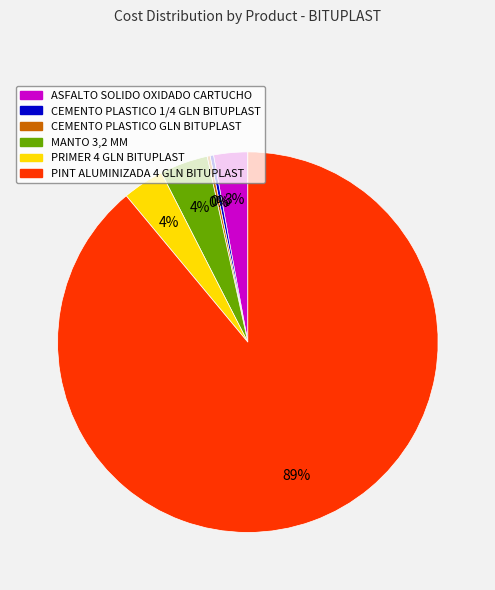

To the nearest percent, what portion does ASFALTO SOLIDO OXIDADO CARTUCHO represent?

3%